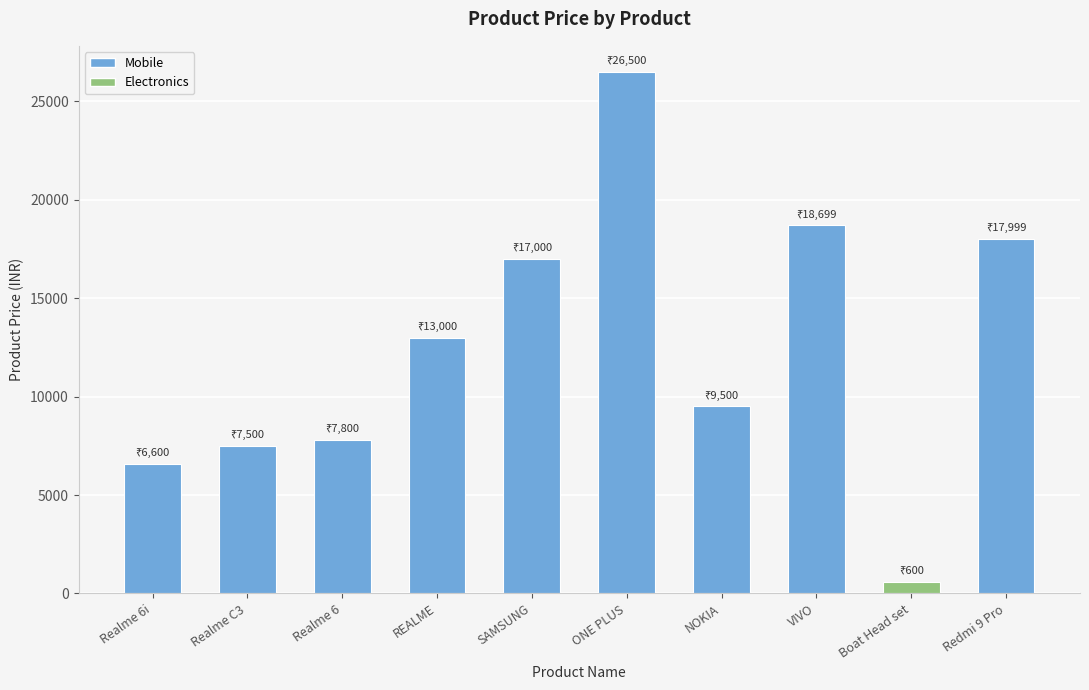

What is the average value?

12520